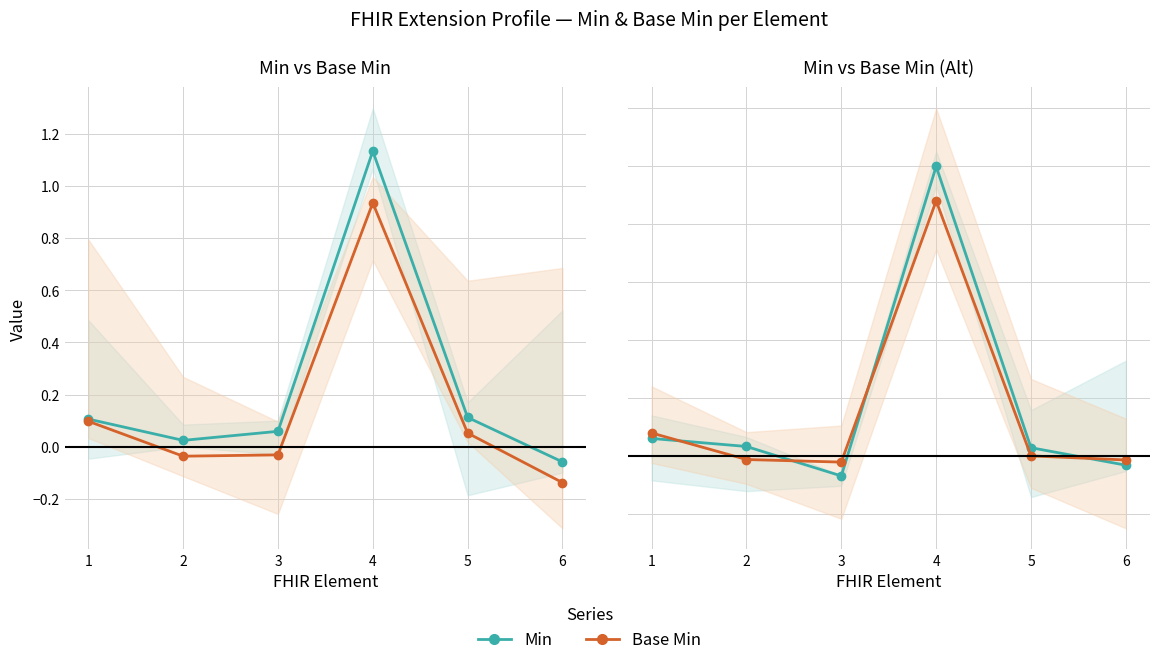

How many interior local peaks does the Min series have?

1